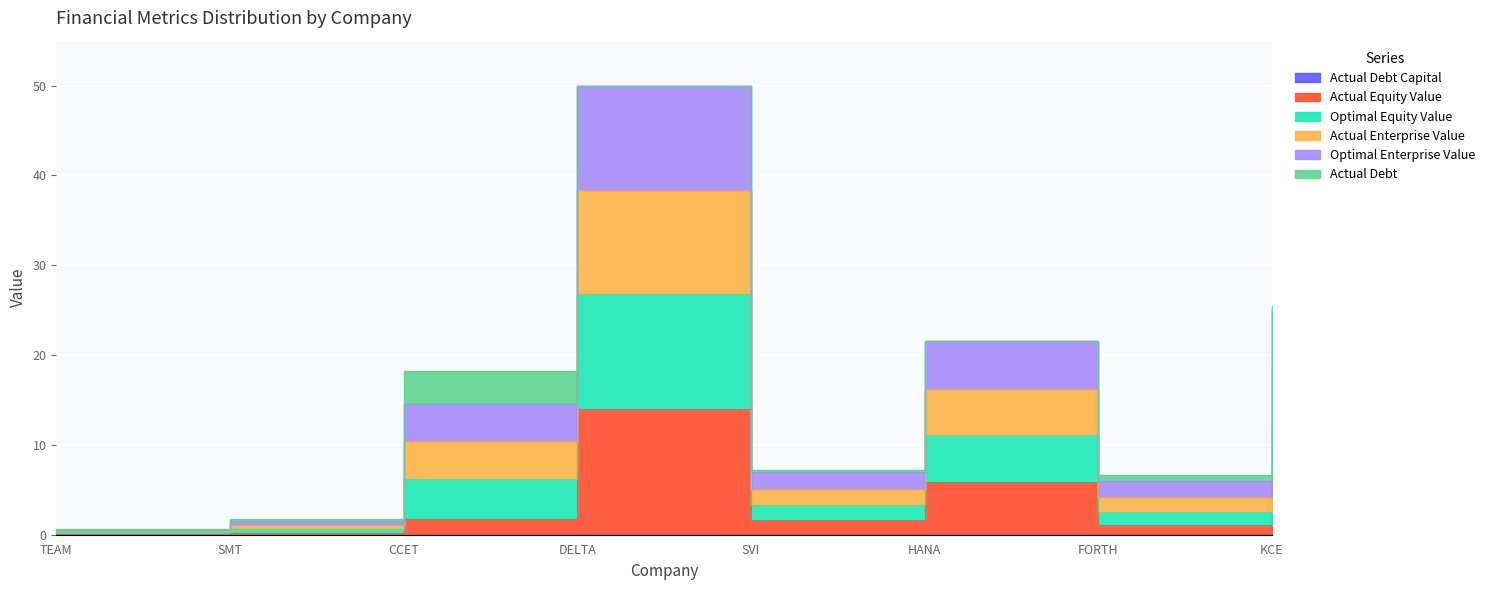

What is the difference between the optimal_equity_value values at TEAM and KCE?

24.9